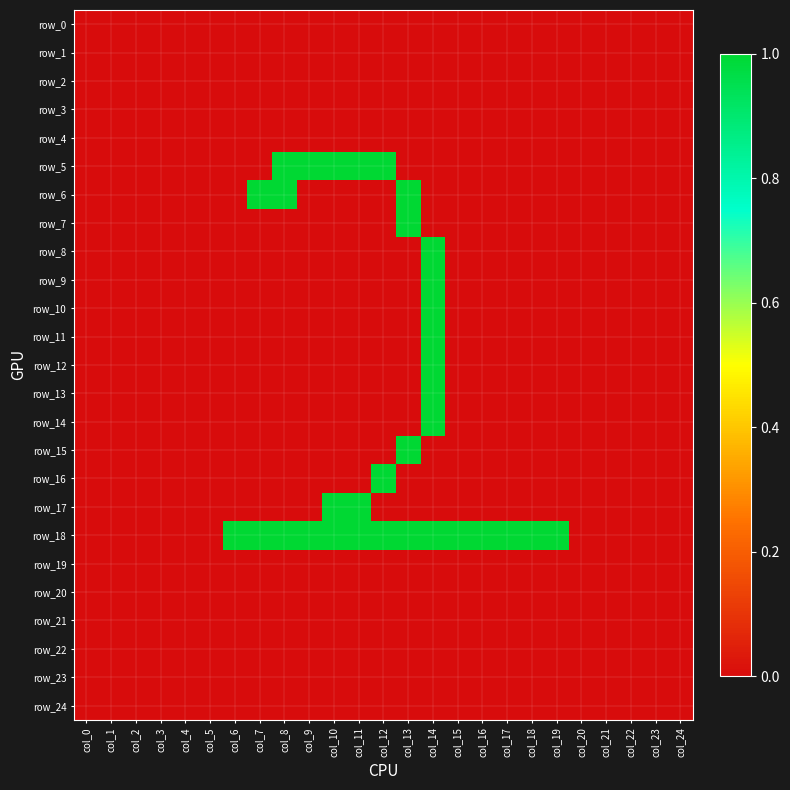

At how many categories does at least one series exceed 0?

14